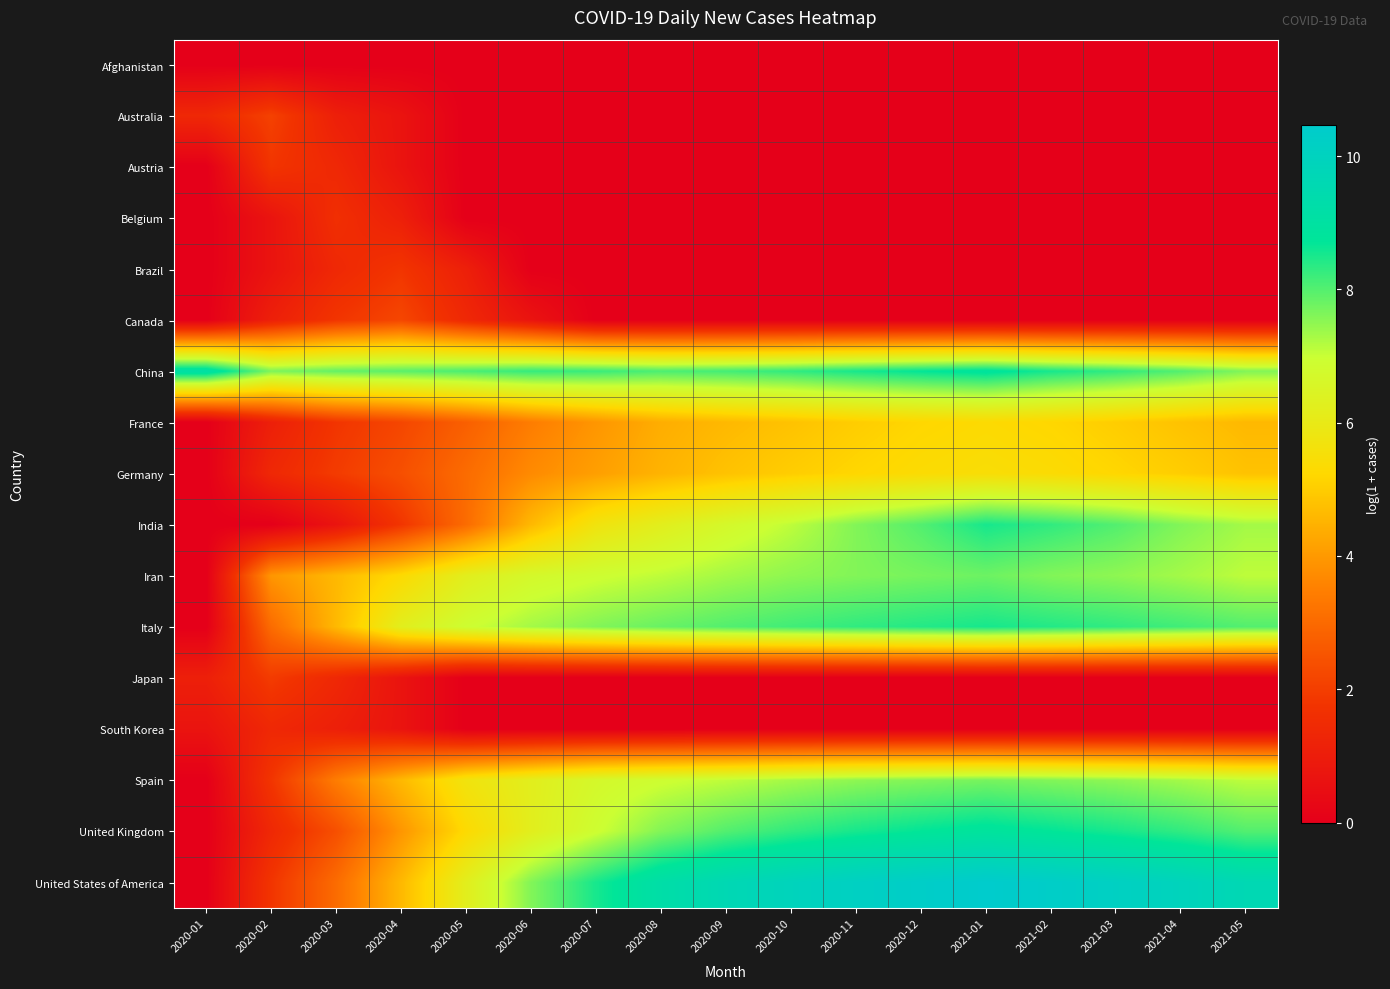

Which series has the largest range (max minus min)?

United States of America